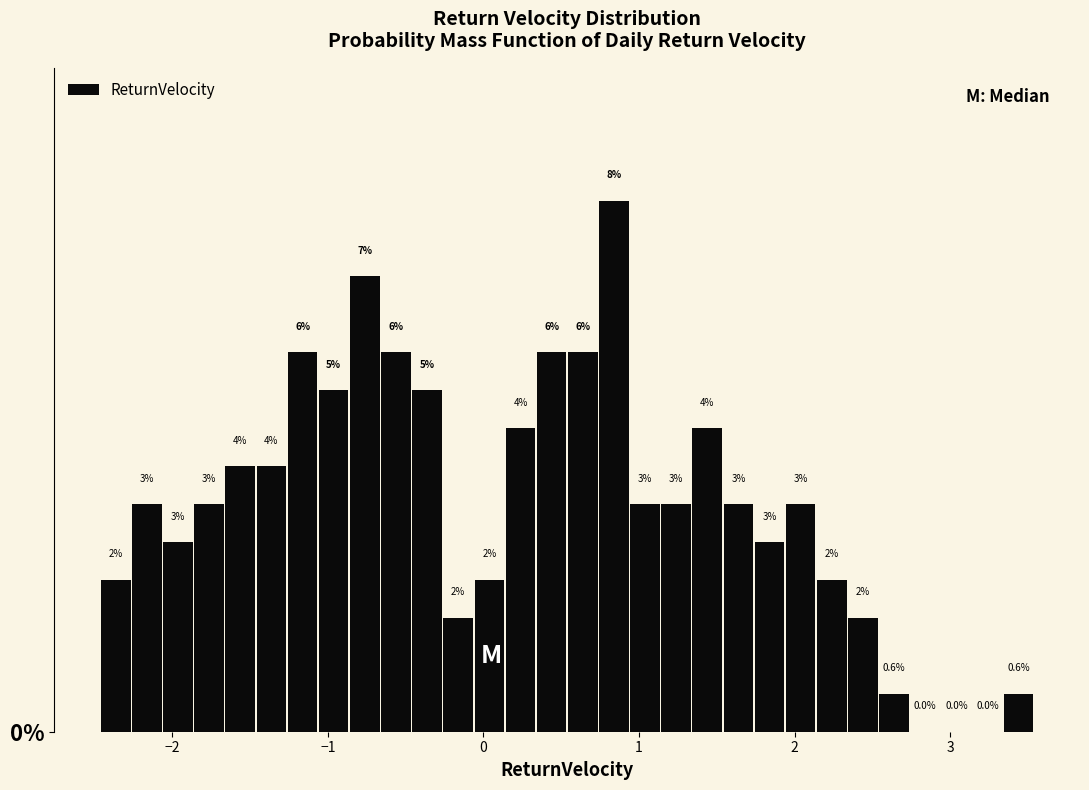

Read against the x-axis, roughly where is the centre of the tallest bar?

0.8